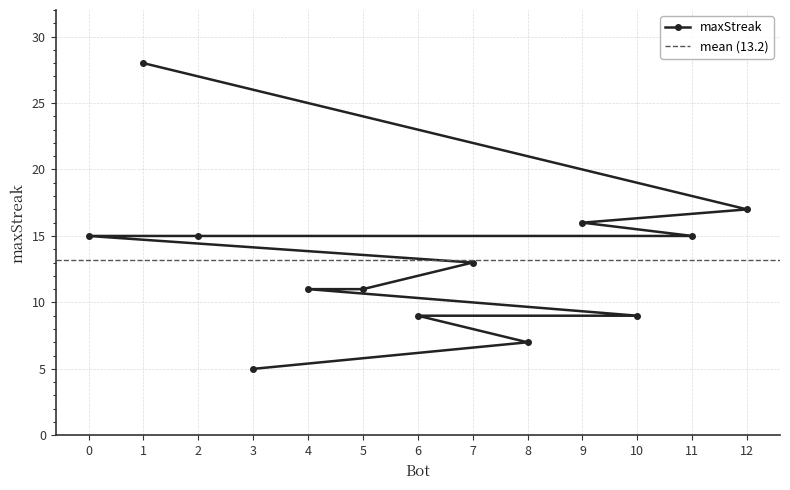

What is the ratio of the value at 7 to the value at 5?

1.2